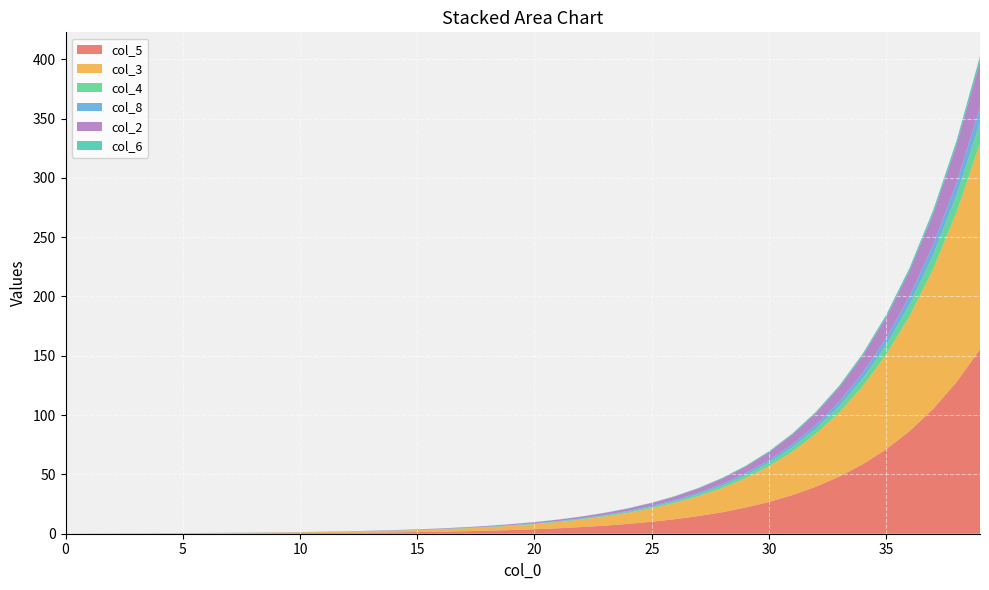

Reading left to right, transcribe all the data shown in this chart.

col_5: 0=0.0	1=0.0	2=0.0	3=0.1	4=0.1	5=0.2	6=0.2	7=0.3	8=0.3	9=0.4	10=0.5	11=0.7	12=0.8	13=1.0	14=1.2	15=1.4	16=1.7	17=2.1	18=2.6	19=3.1	20=3.8	21=4.6	22=5.6	23=6.8	24=8.3	25=10.1	26=12.3	27=14.9	28=18.1	29=22.1	30=26.8	31=32.6	32=39.6	33=48.2	34=58.6	35=71.2	36=86.5	37=105.2	38=127.9	39=155.4
col_3: 0=0.0	1=0.2	2=0.2	3=0.2	4=0.2	5=0.3	6=0.3	7=0.3	8=0.4	9=0.5	10=0.6	11=0.7	12=0.9	13=1.1	14=1.3	15=1.6	16=1.9	17=2.4	18=2.9	19=3.5	20=4.3	21=5.2	22=6.3	23=7.7	24=9.3	25=11.3	26=13.8	27=16.7	28=20.4	29=24.7	30=30.1	31=36.6	32=44.5	33=54.0	34=65.7	35=79.8	36=97.0	37=117.9	38=143.2	39=173.9
col_4: 0=0.0	1=0.0	2=0.0	3=0.0	4=0.0	5=0.0	6=0.0	7=0.0	8=0.0	9=0.1	10=0.1	11=0.1	12=0.1	13=0.1	14=0.1	15=0.2	16=0.2	17=0.2	18=0.3	19=0.3	20=0.4	21=0.5	22=0.6	23=0.8	24=0.9	25=1.1	26=1.4	27=1.7	28=2.0	29=2.5	30=3.0	31=3.6	32=4.4	33=5.3	34=6.5	35=7.9	36=9.6	37=11.7	38=14.2	39=17.3
col_8: 0=0.0	1=0.0	2=0.0	3=0.0	4=0.0	5=0.0	6=0.0	7=0.0	8=0.0	9=0.0	10=0.0	11=0.1	12=0.1	13=0.1	14=0.1	15=0.1	16=0.1	17=0.2	18=0.2	19=0.3	20=0.3	21=0.4	22=0.5	23=0.6	24=0.7	25=0.8	26=1.0	27=1.2	28=1.5	29=1.8	30=2.2	31=2.7	32=3.3	33=4.0	34=4.8	35=5.9	36=7.2	37=8.7	38=10.6	39=12.8
col_2: 0=0.0	1=0.0	2=0.1	3=0.1	4=0.1	5=0.1	6=0.1	7=0.1	8=0.1	9=0.1	10=0.1	11=0.2	12=0.2	13=0.2	14=0.3	15=0.4	16=0.4	17=0.5	18=0.6	19=0.8	20=0.9	21=1.1	22=1.4	23=1.7	24=2.1	25=2.5	26=3.1	27=3.7	28=4.5	29=5.5	30=6.7	31=8.1	32=9.9	33=12.0	34=14.6	35=17.7	36=21.6	37=26.2	38=31.8	39=38.6
col_6: 0=0.0	1=0.0	2=0.0	3=0.0	4=0.0	5=0.0	6=0.0	7=0.0	8=0.0	9=0.0	10=0.0	11=0.0	12=0.0	13=0.0	14=0.0	15=0.0	16=0.1	17=0.1	18=0.1	19=0.1	20=0.1	21=0.1	22=0.2	23=0.2	24=0.2	25=0.3	26=0.3	27=0.4	28=0.5	29=0.6	30=0.8	31=0.9	32=1.1	33=1.4	34=1.7	35=2.0	36=2.5	37=3.0	38=3.6	39=4.4